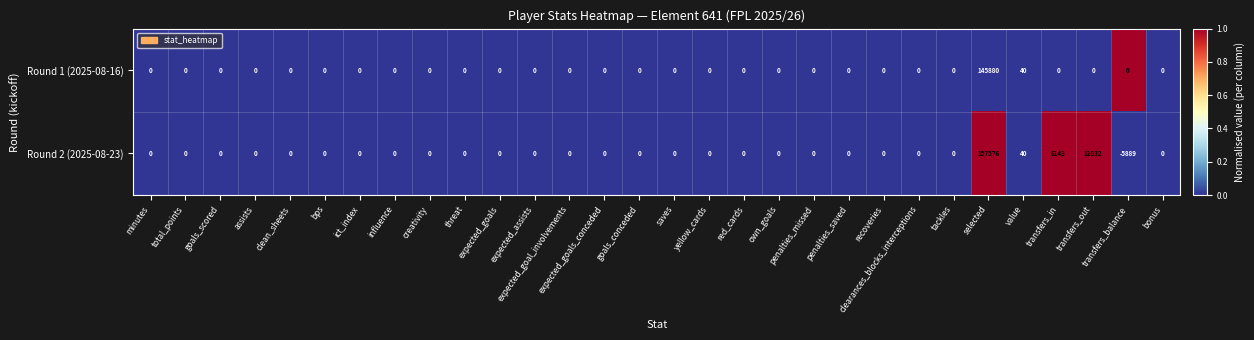

Which label corresponds to the smallest value in the chart?

transfers_balance